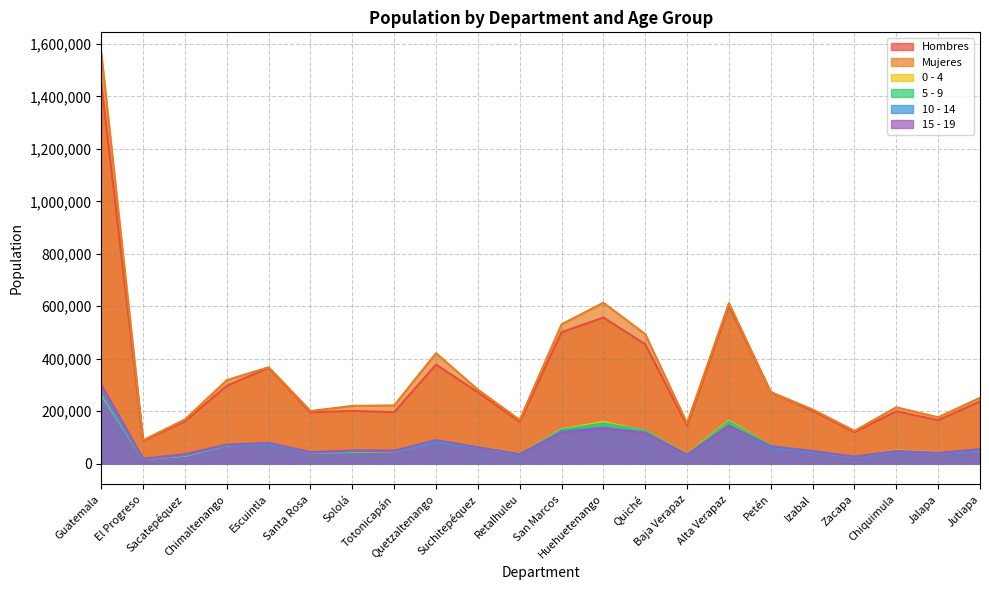

What is the maximum value shown in the chart?

1565878